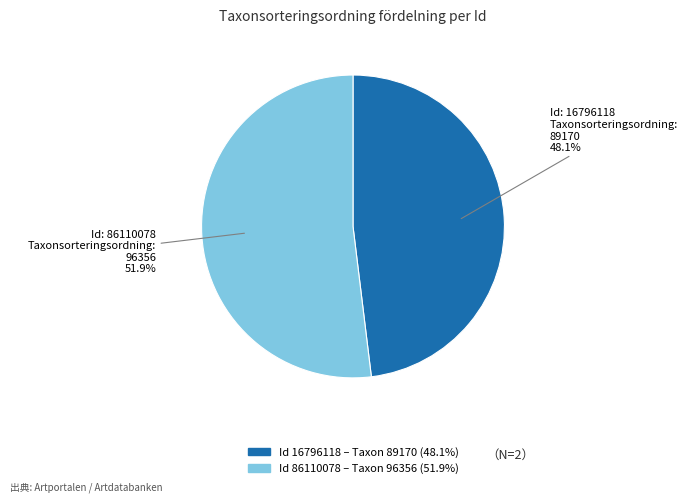

Is there any slice that represents more than half of the pie?

Yes